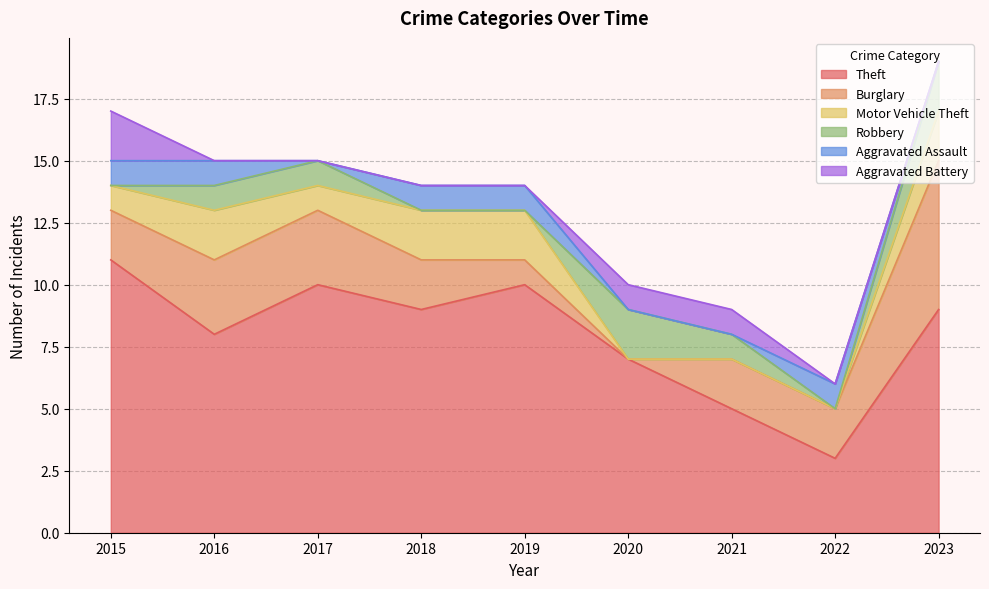

At 2019, list the series in order from largest to smallest.

Theft, Motor Vehicle Theft, Burglary, Aggravated Assault, Robbery, Aggravated Battery